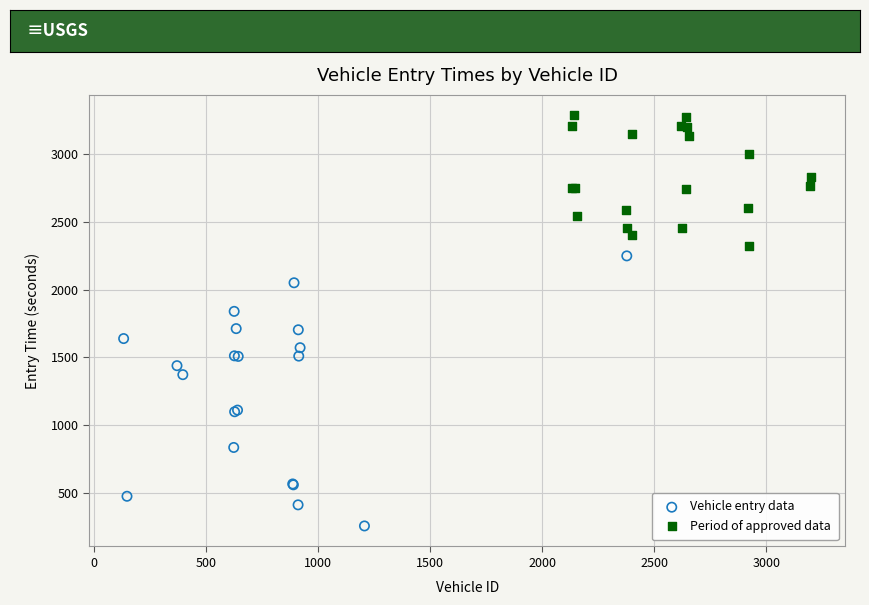

Which series contains the highest Y value?

Period of approved data